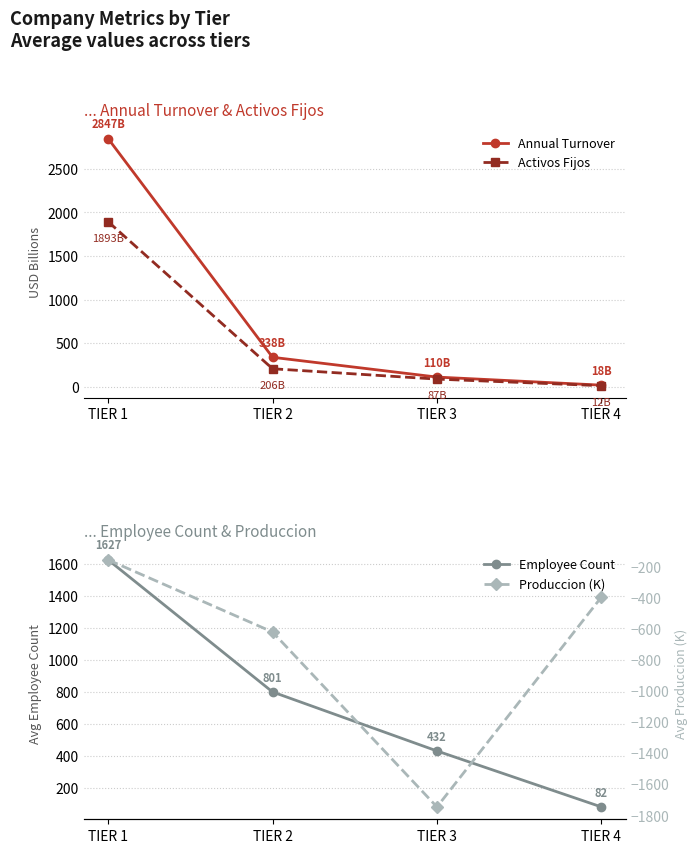

Reading left to right, list all the values displayed in this chart.

Annual Turnover: 2847.0	337.6	110.4	17.8
Activos Fijos: 1893.4	206.0	87.1	11.6
Employee Count: 1627.0	801.0	432.0	82.0
Produccion (K): -157.0	-621.0	-1746.0	-397.0